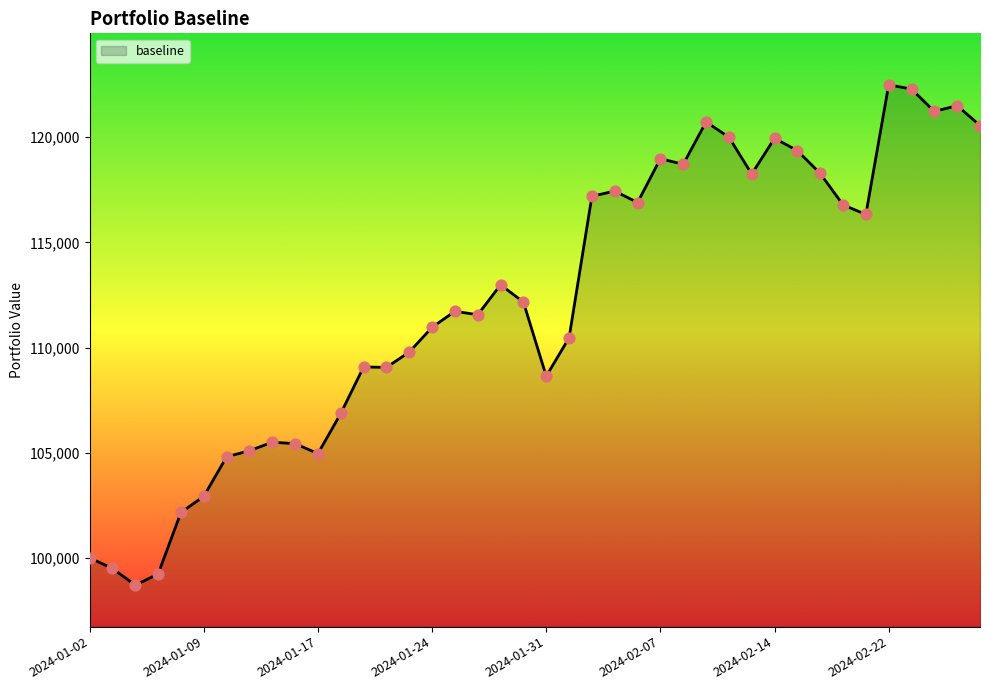

What is the greatest value displayed?

122491.5